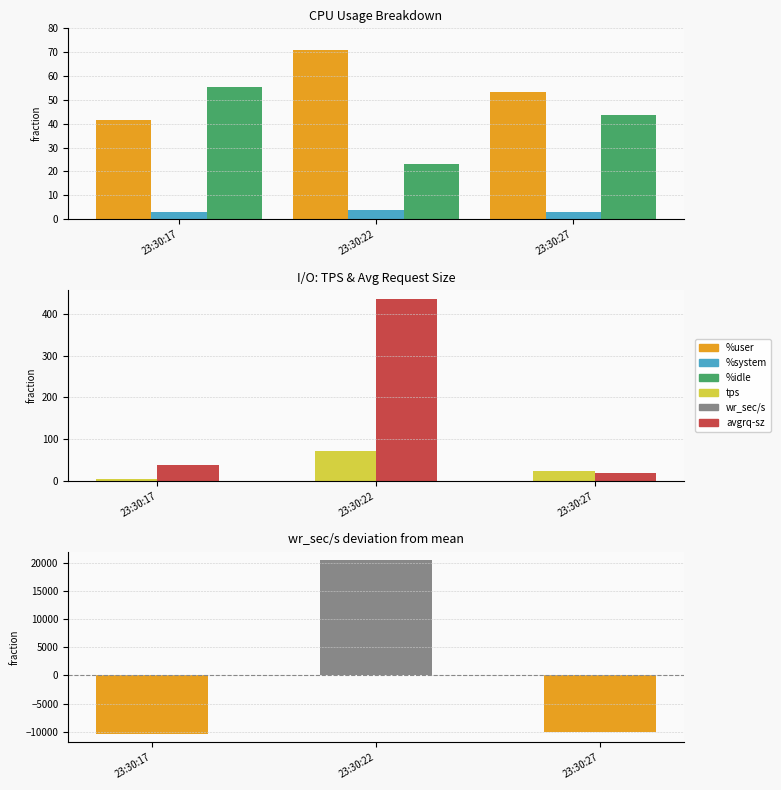

How many distinct data groups are displayed?

6